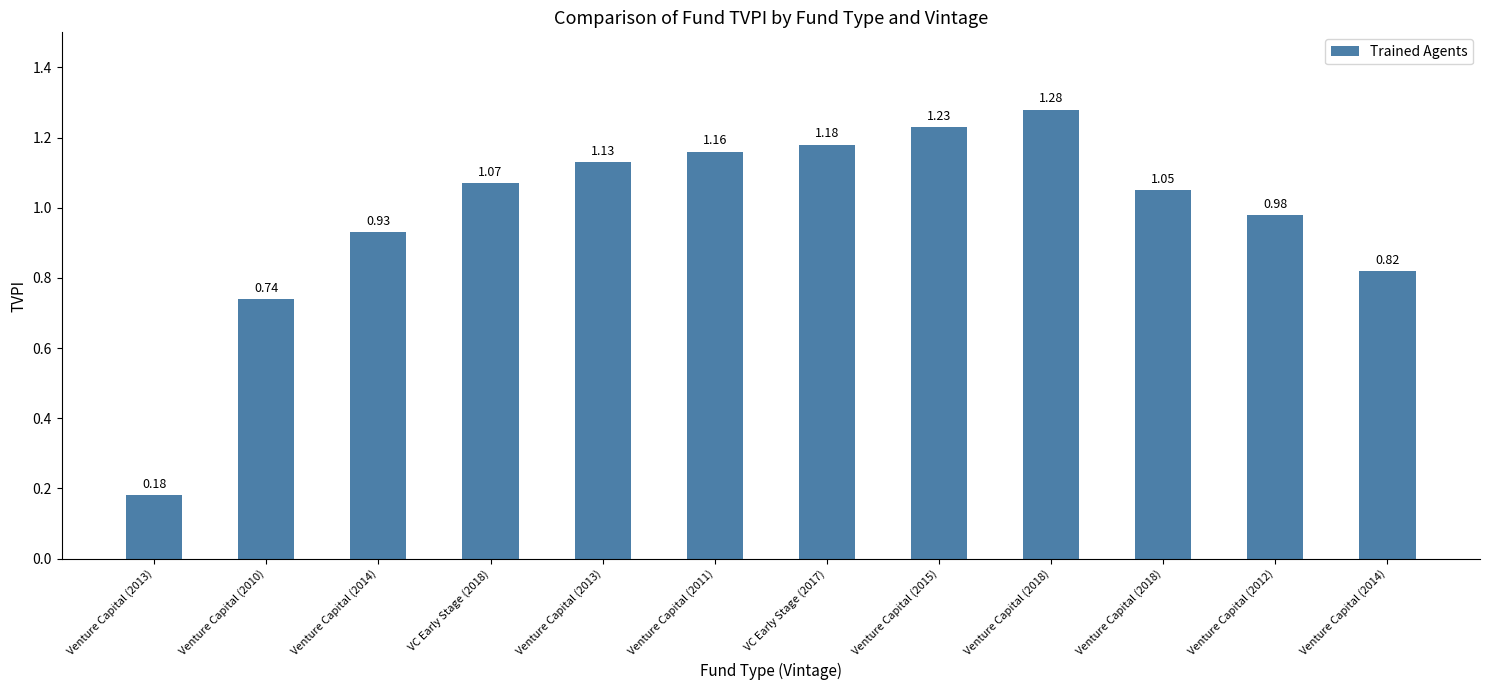

Is it true that the value at Venture Capital (2011) is 1.2?

True